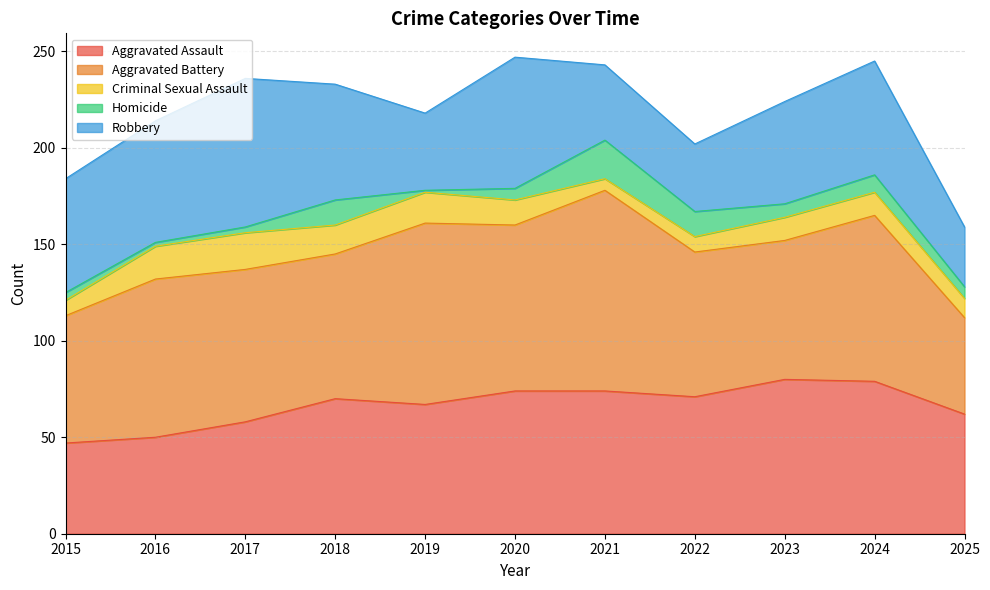

Rank the series by their maximum value, from lowest to highest.

Criminal Sexual Assault, Homicide, Robbery, Aggravated Assault, Aggravated Battery